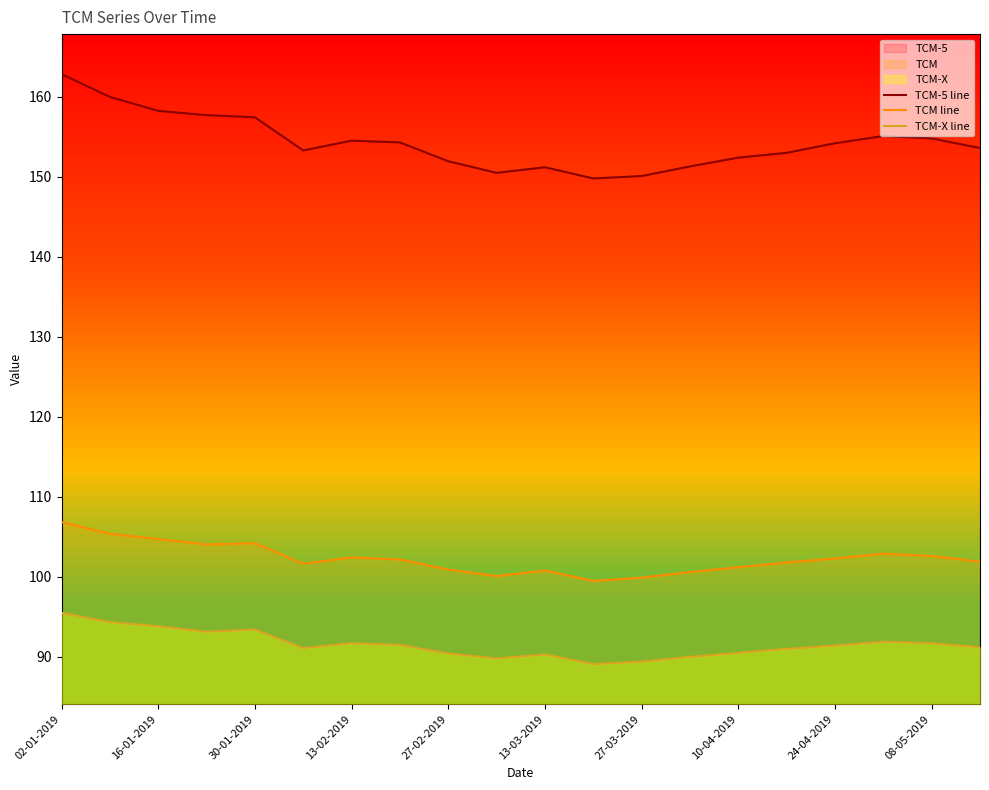

What is the minimum value shown in the chart?

89.1